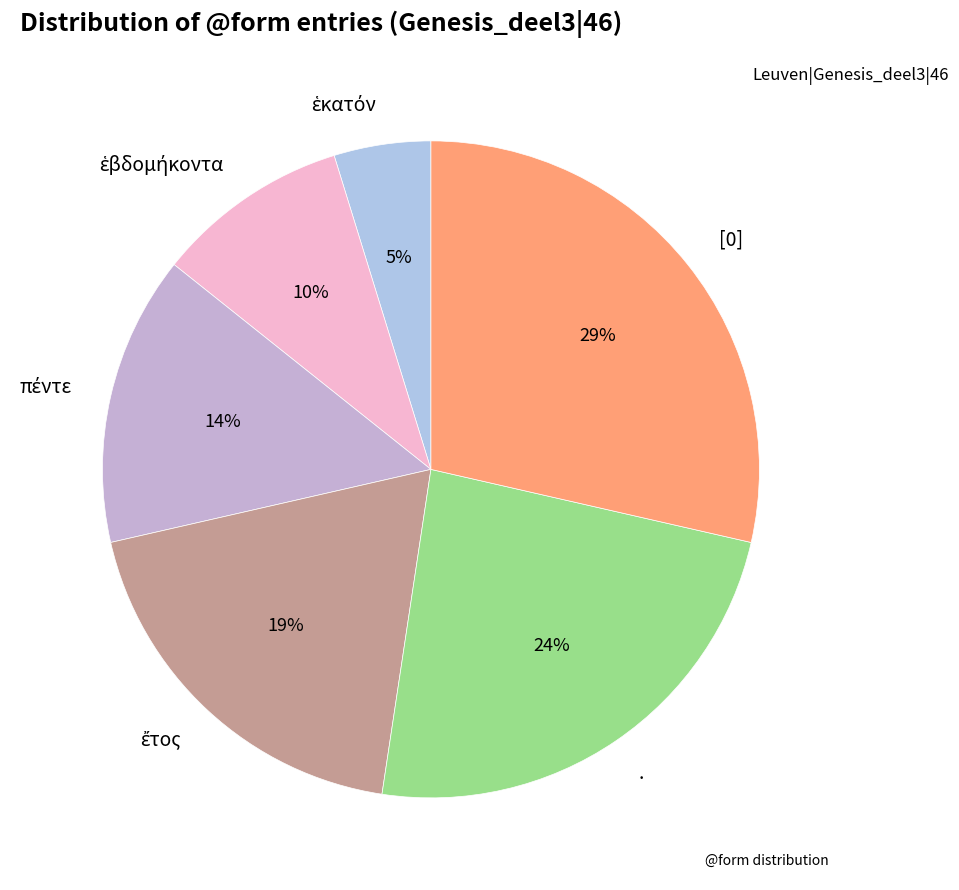

To the nearest percent, what is the difference between the largest and smallest slice percentages?

24%